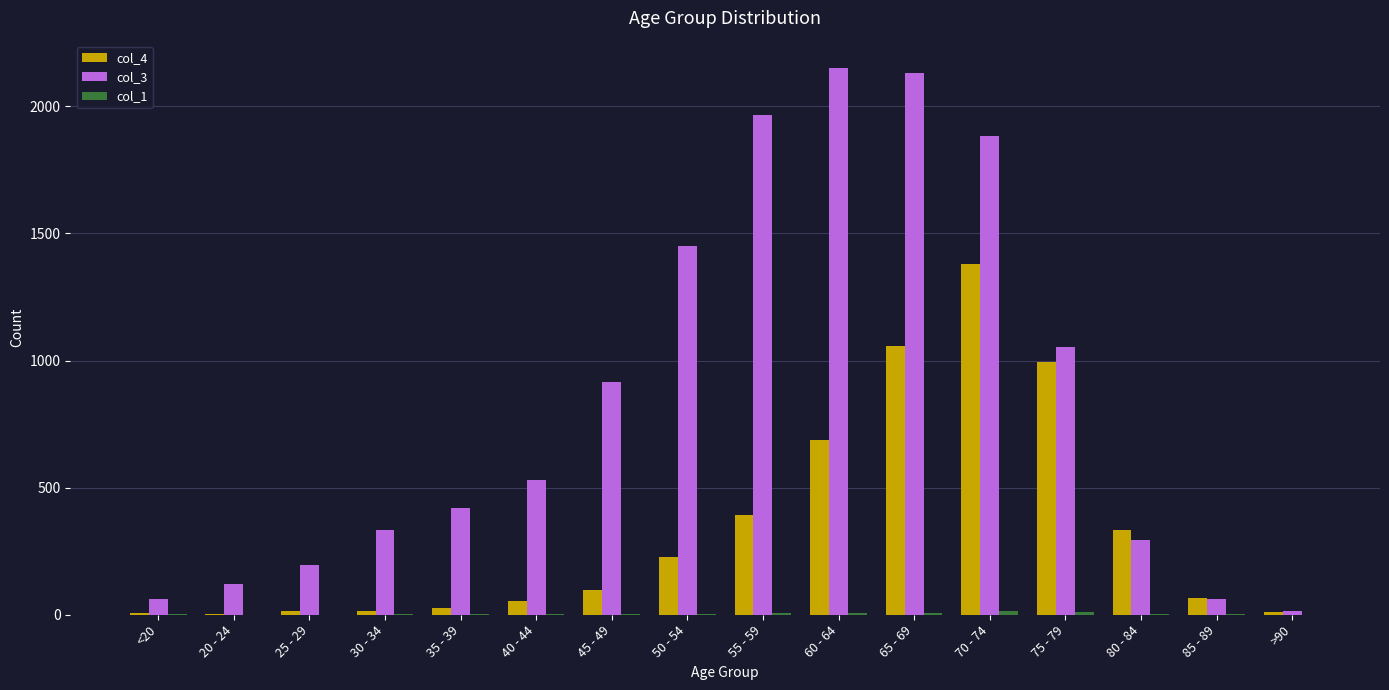

True or false: col_4 has a value of 107 at 80 - 84.

False